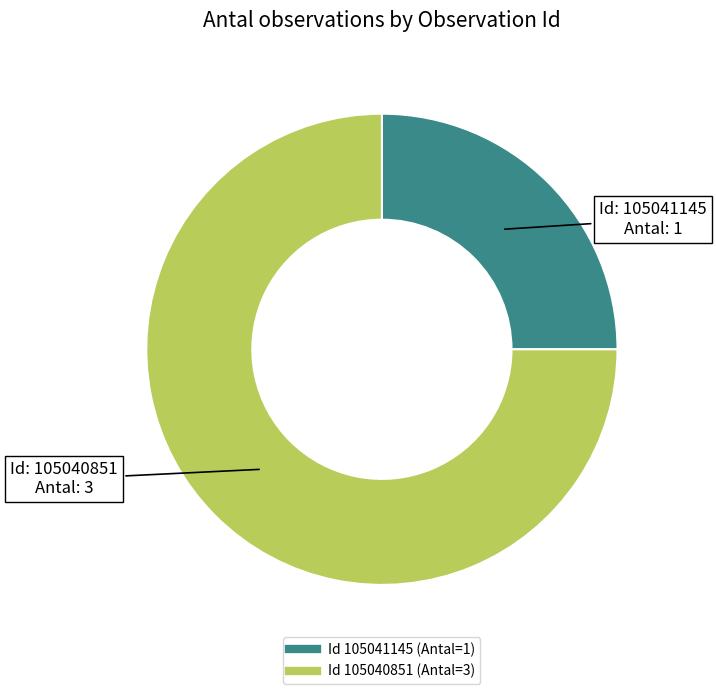

Is there a majority slice in this chart?

Yes